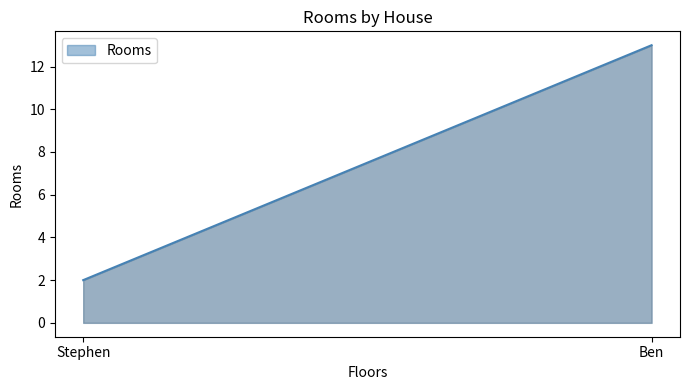

Reading left to right, what are all the values shown in this chart?

Ben=13	Stephen=2